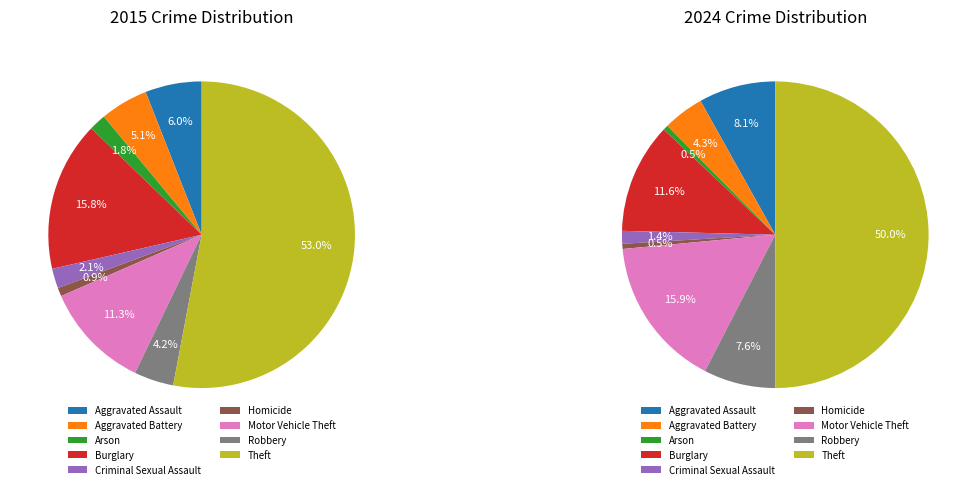

Is it true that Robbery is 4% of the pie?

True